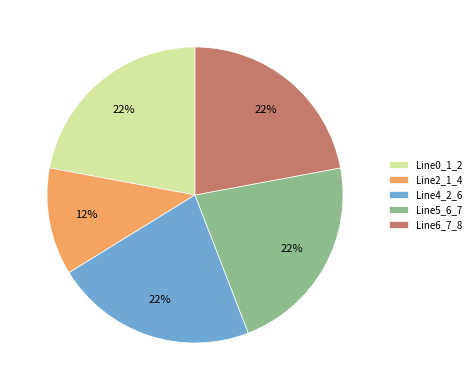

Which category has the smallest portion of the pie?

Line2_1_4